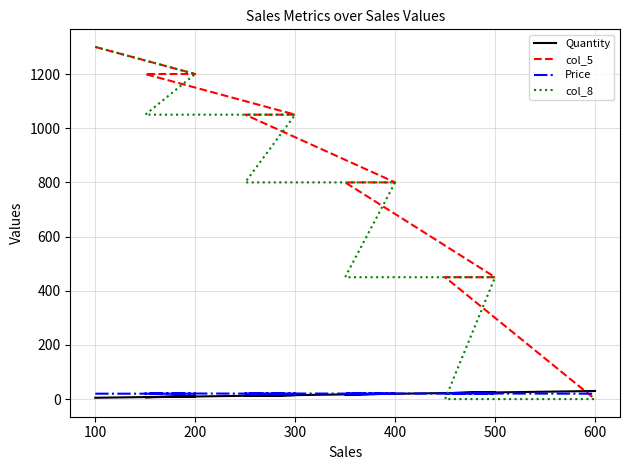

True or false: col_8 and Quantity intersect in this chart.

True